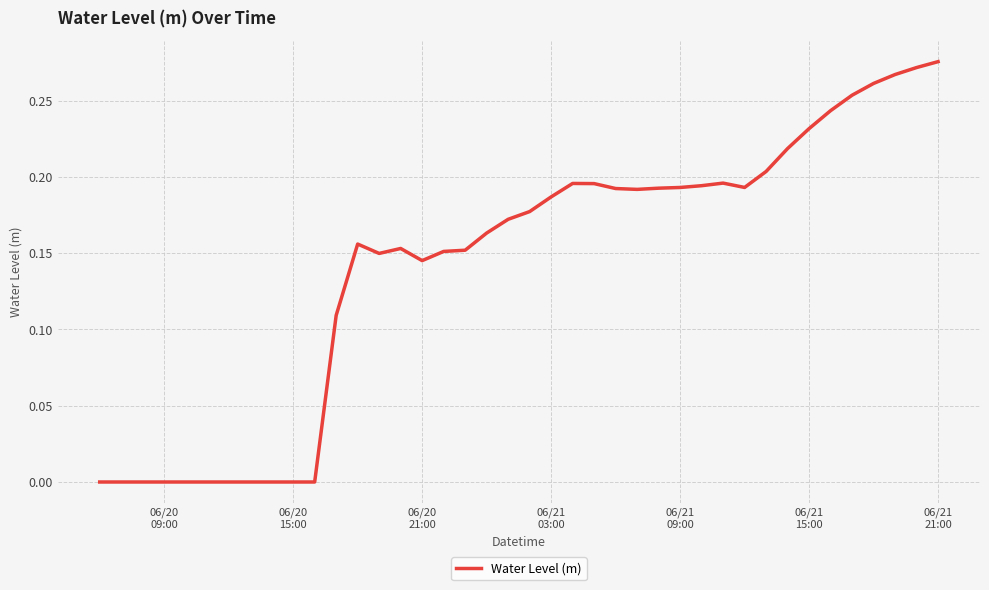

What is the difference between the maximum and minimum values?

0.3